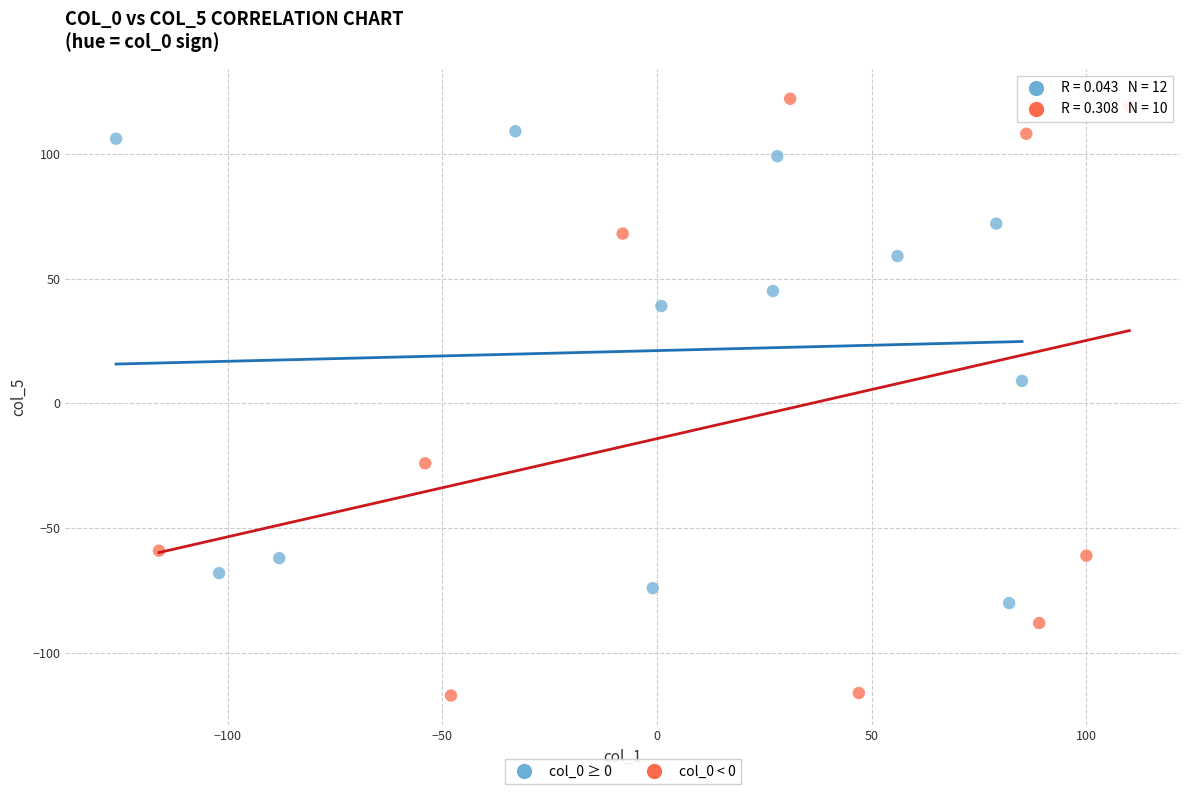

Which series has the largest Y range (max minus min)?

col_0 < 0